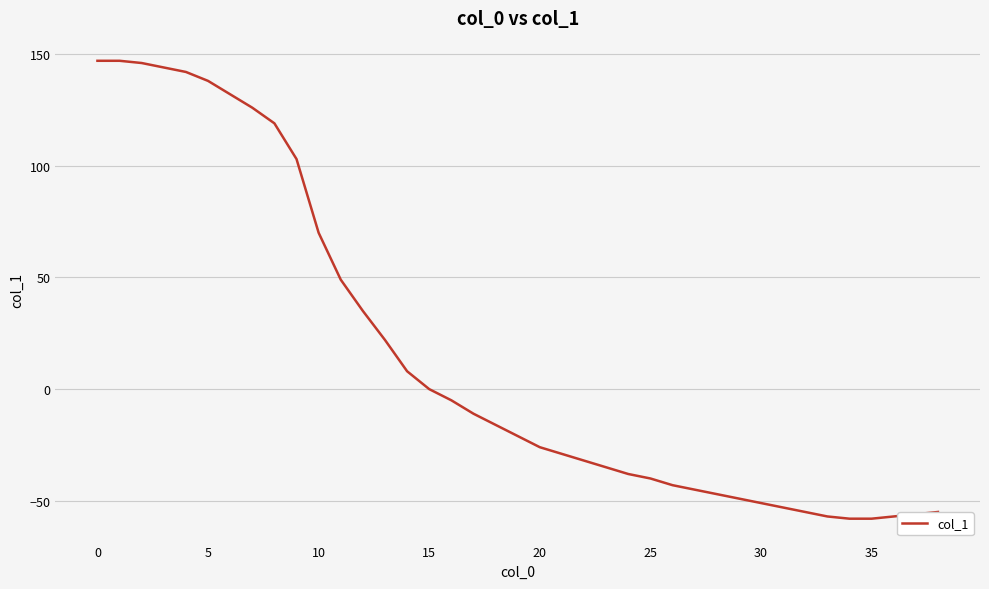

Count the number of data series in this chart.

1